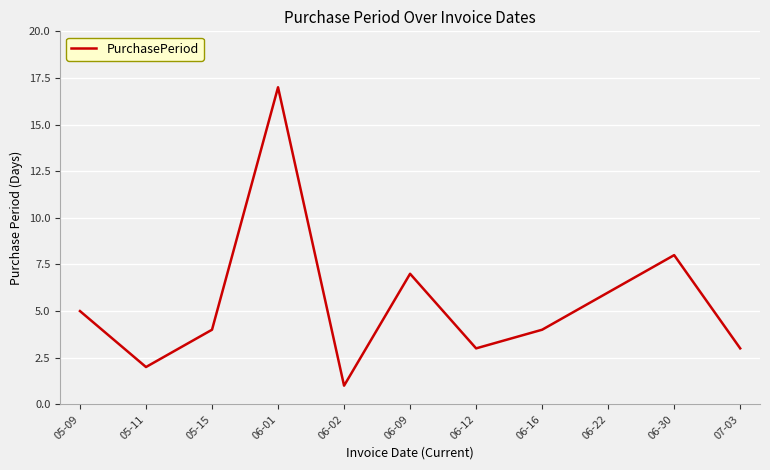

At which category does the chart reach its minimum across all series?

06-02